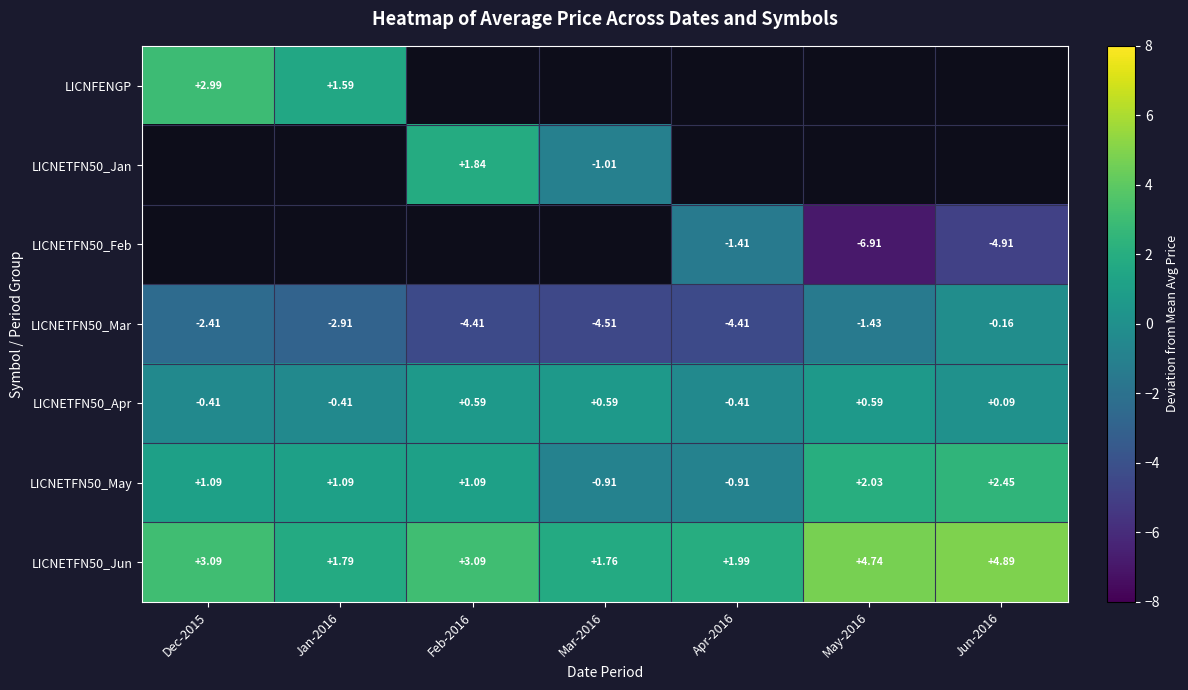

The LICNETFN50_Mar series shows -7.8 at Feb-2016. True or false?

False